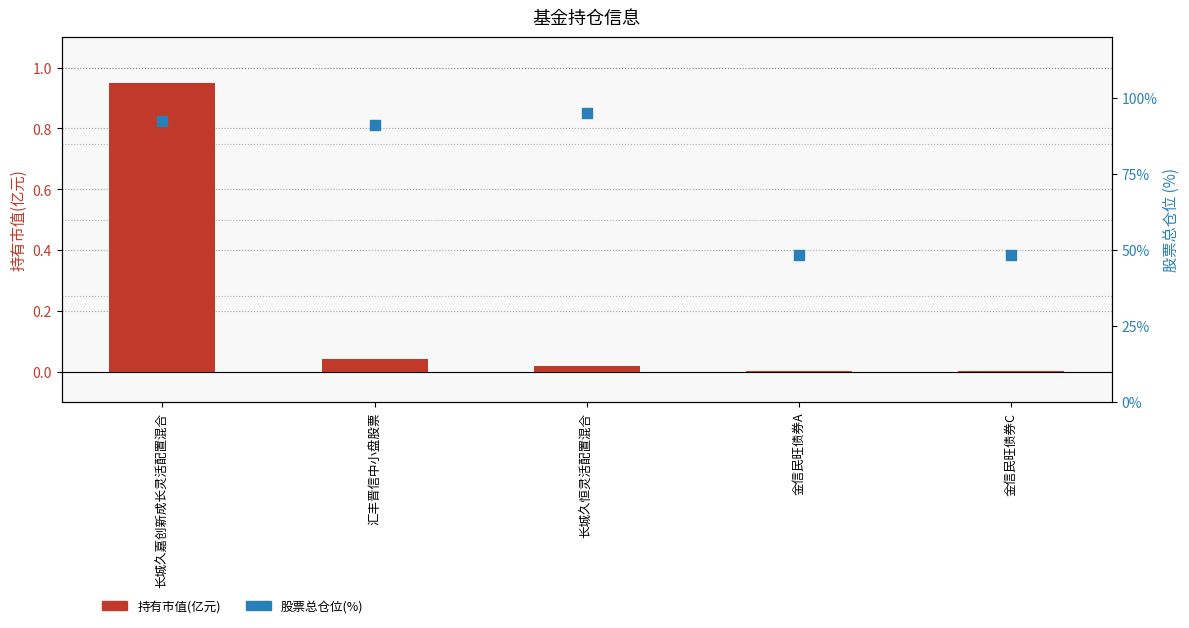

Is the value of 持有市值(亿元) at 金信民旺债券A greater than the value of 股票总仓位 at 长城久嘉创新成长灵活配置混合?

No